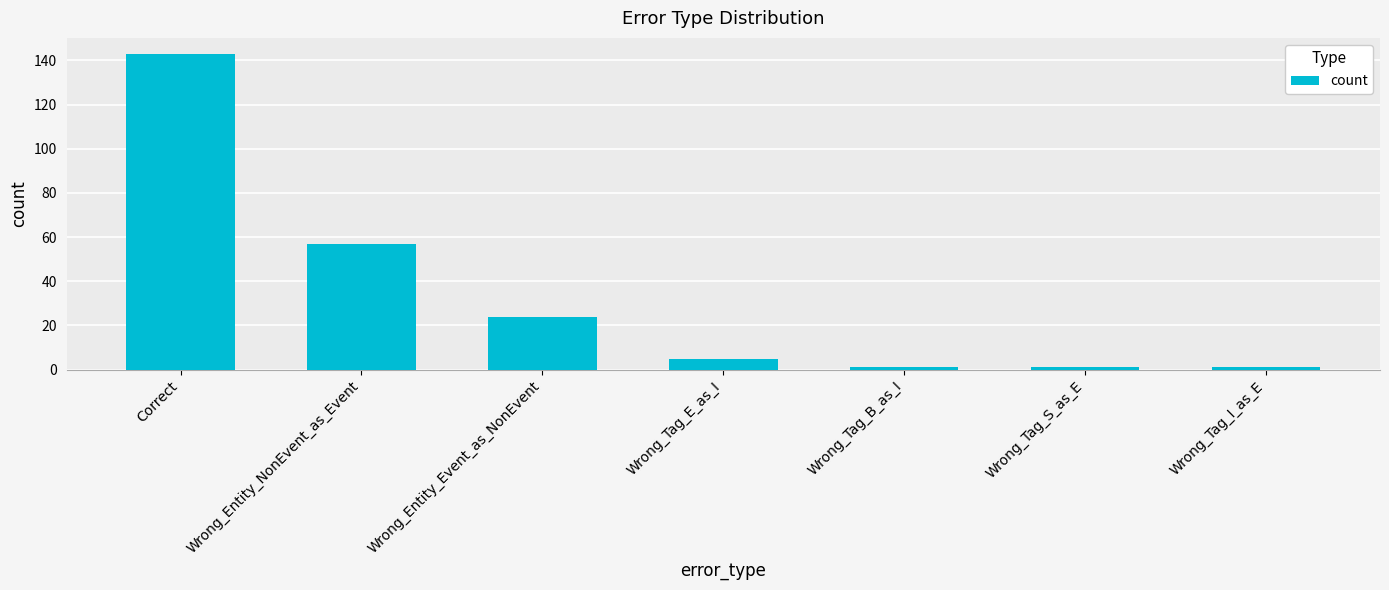

What is the sum of all values?

232